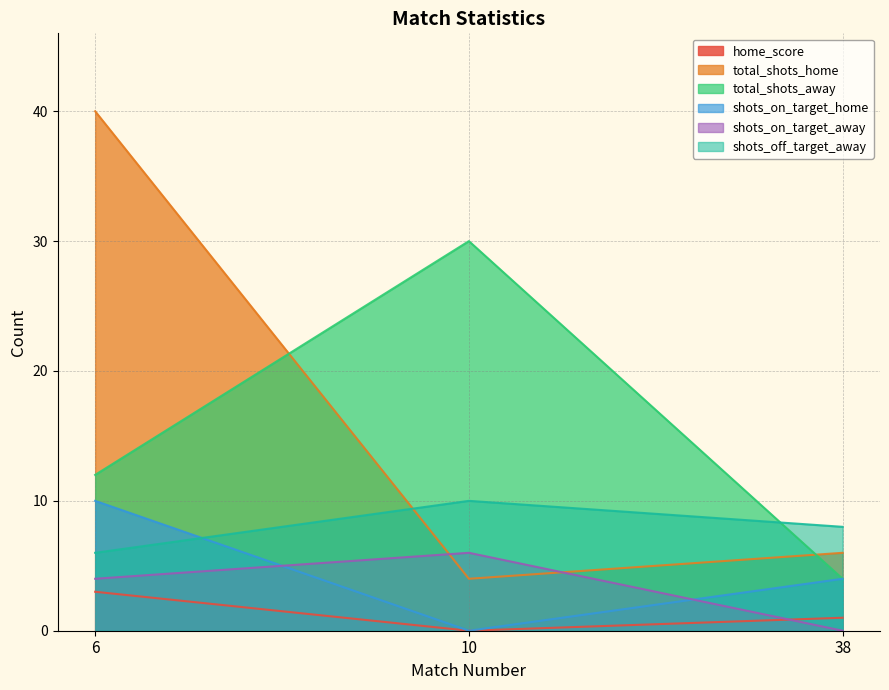

How many lines are shown in the chart?

6